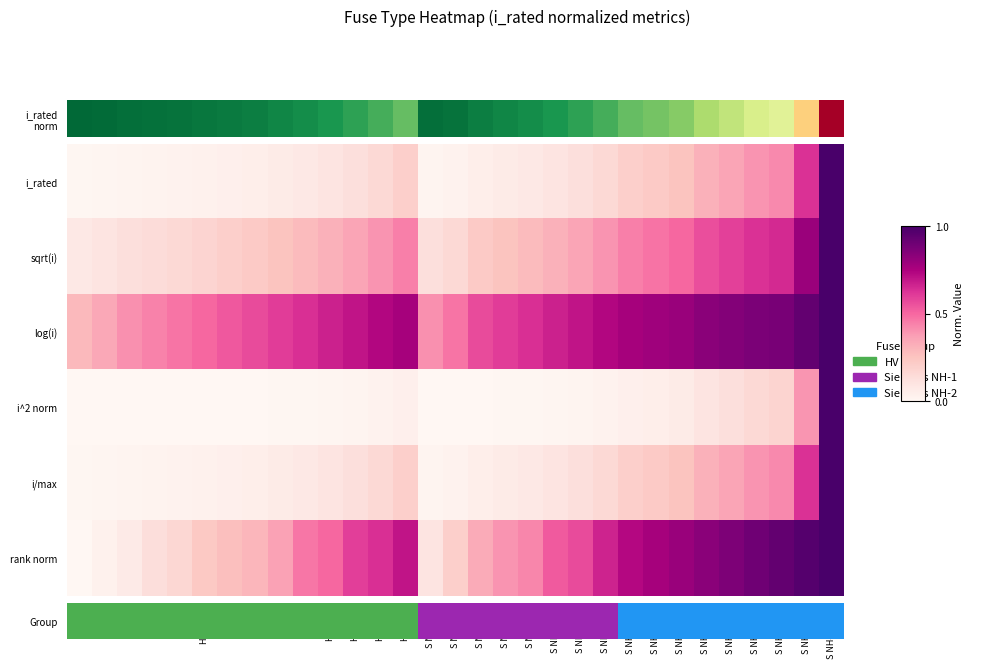

At S NH-2-250, list the series in order from largest to smallest.

Group, rank norm, log(i), sqrt(i), i/max, i^2 norm